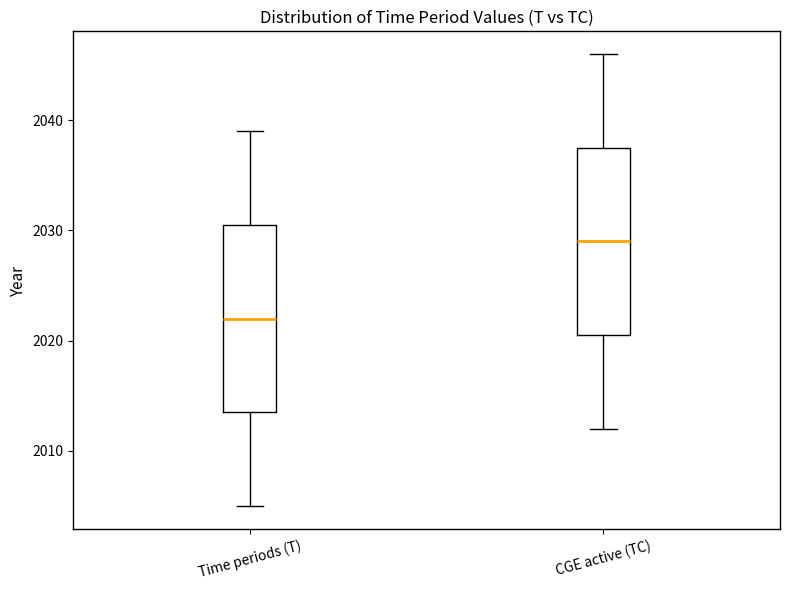

Where does the upper whisker of the box for CGE active (TC) end on the y-axis? The values are not printed on the chart, so give them approximately, as read against the axis.

2046